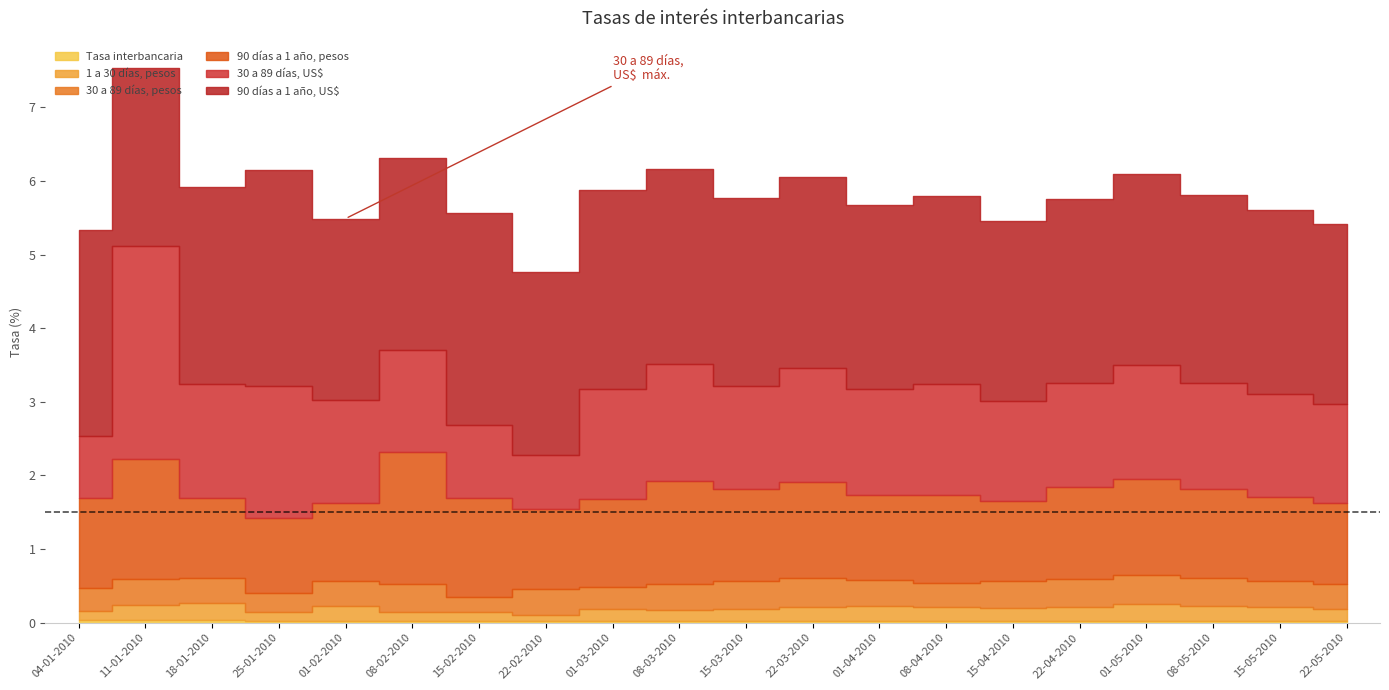

In 90 días a 1 año, pesos, how many points are higher than both neighbors (excluding endpoints)?

6